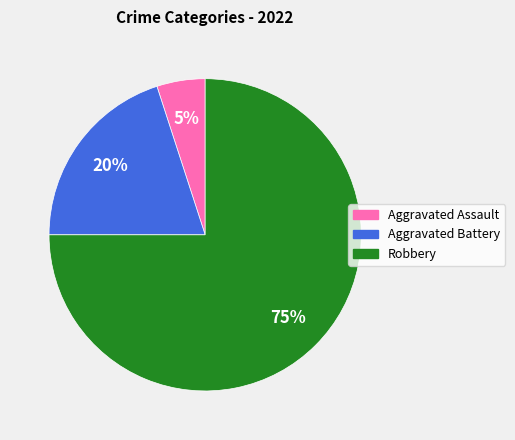

Does Robbery account for over 50% of the chart?

Yes